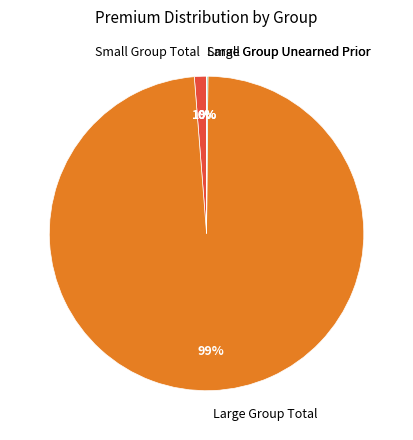

Which category has the biggest portion of the pie?

Large Group Total